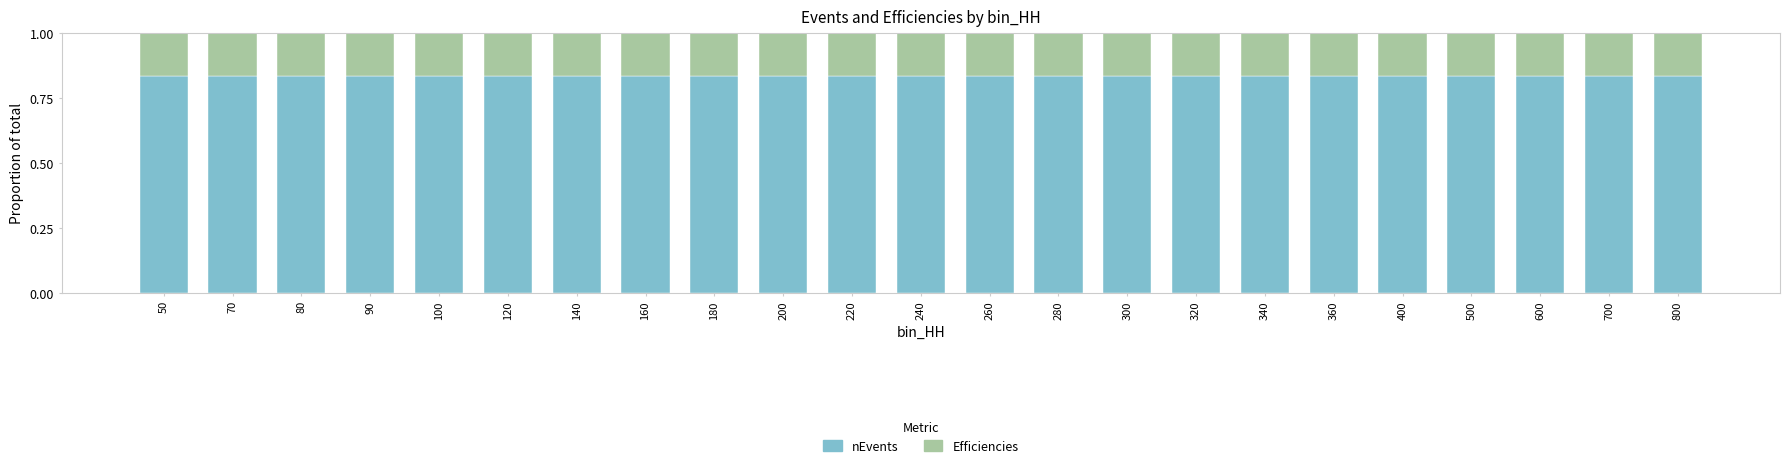

What is the sum of the nEvents values at 90 and 400?

1.7